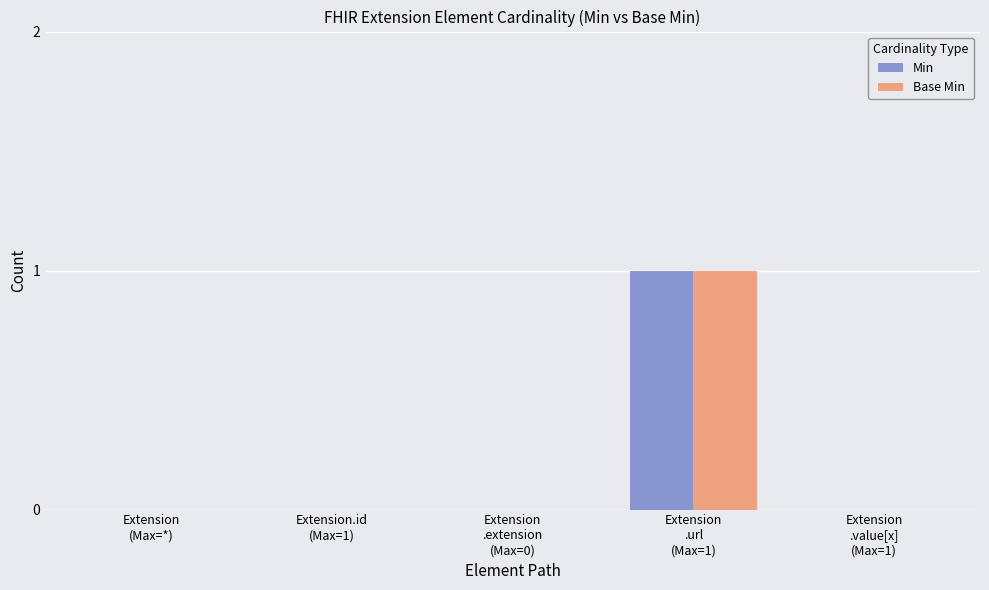

The value of Min at Extension
.extension
(Max=0) is 0. True or false?

True